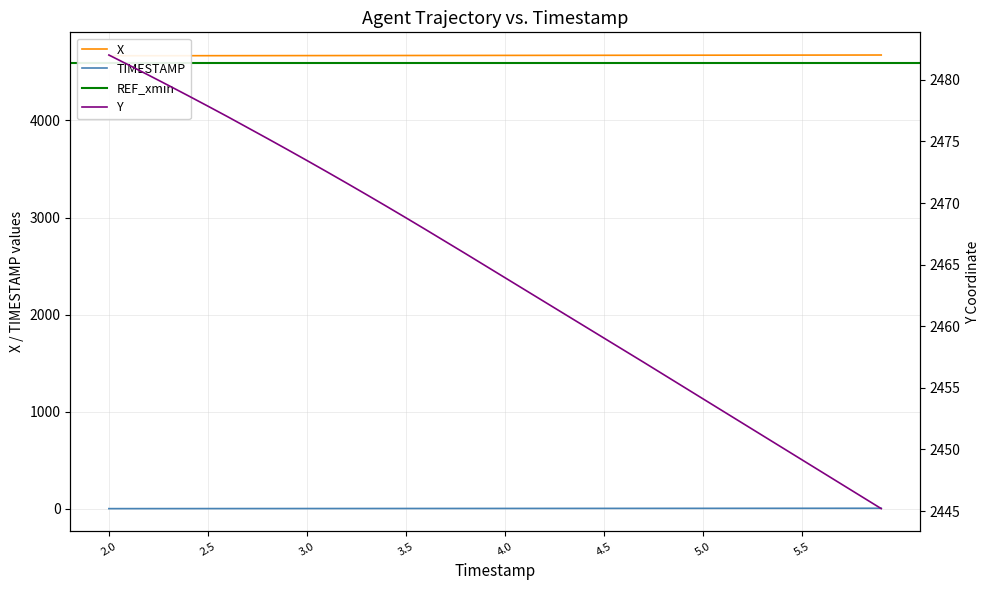

Is it true that TIMESTAMP equals 5.5 at 5.5?

True